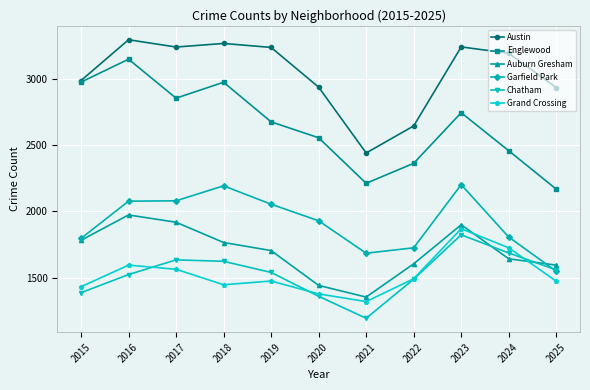

What value does the Englewood series have at 2015, to the nearest 100?

3000